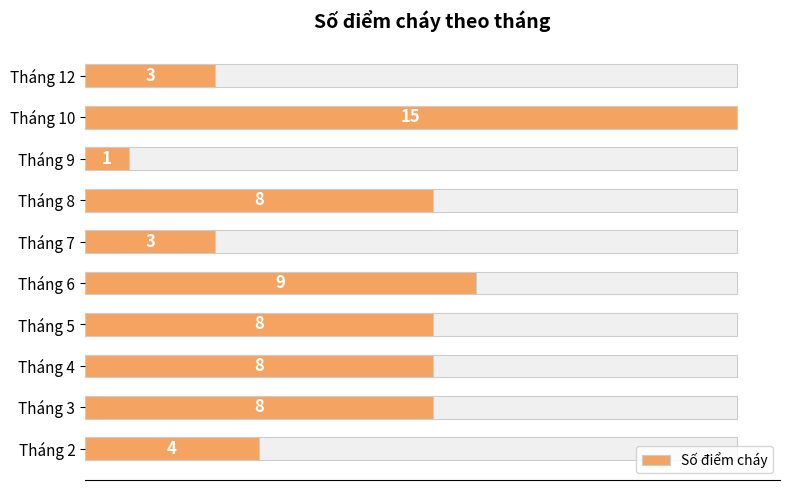

How many categories are shown in the chart?

10